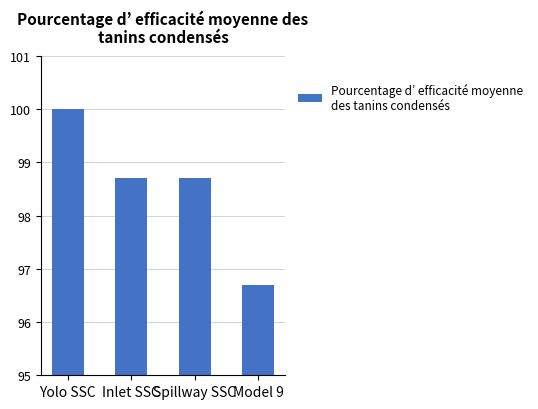

Is it true that the value at Inlet SSC is 98.7?

True